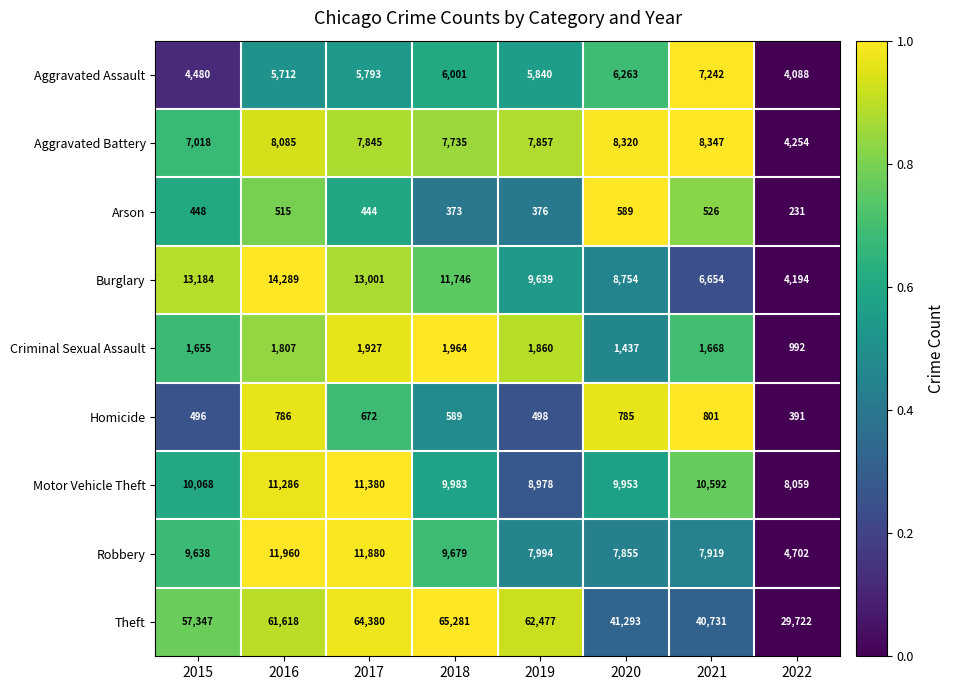

Which series has the largest range (max minus min)?

Theft